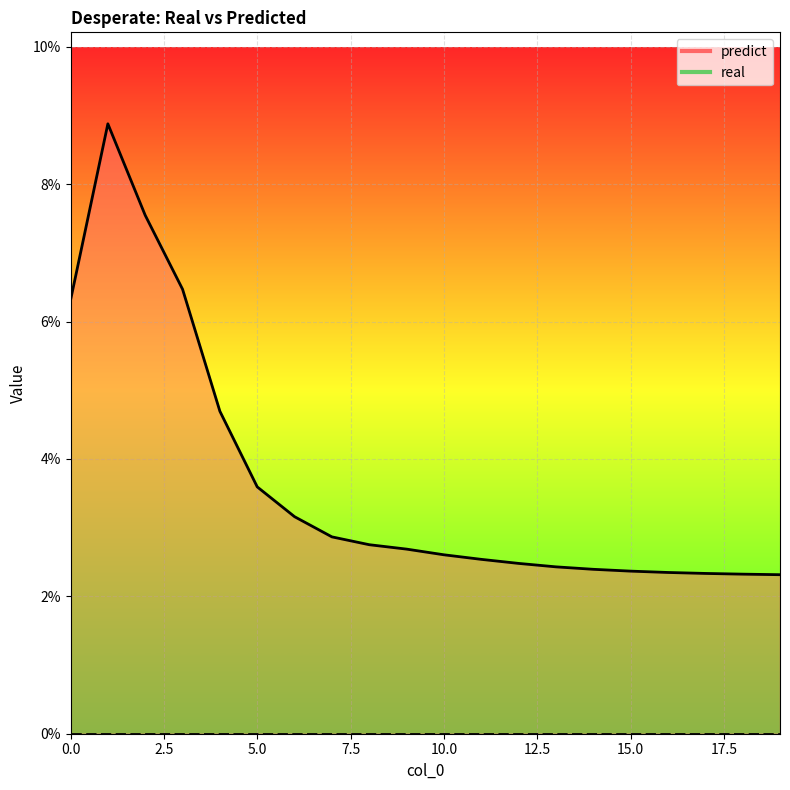

True or false: the data shows 0.0 at 4.

True